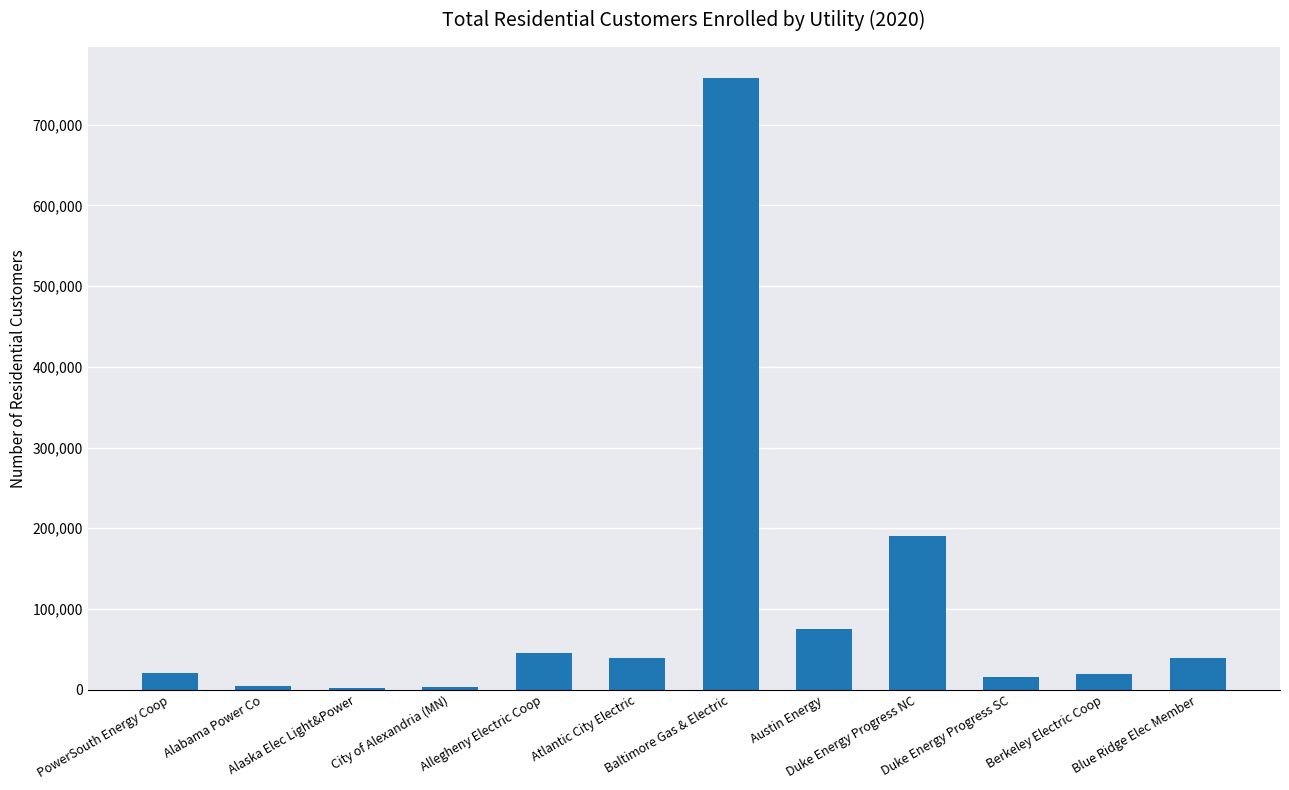

Are the bars grouped side by side (vs. stacked)?

No